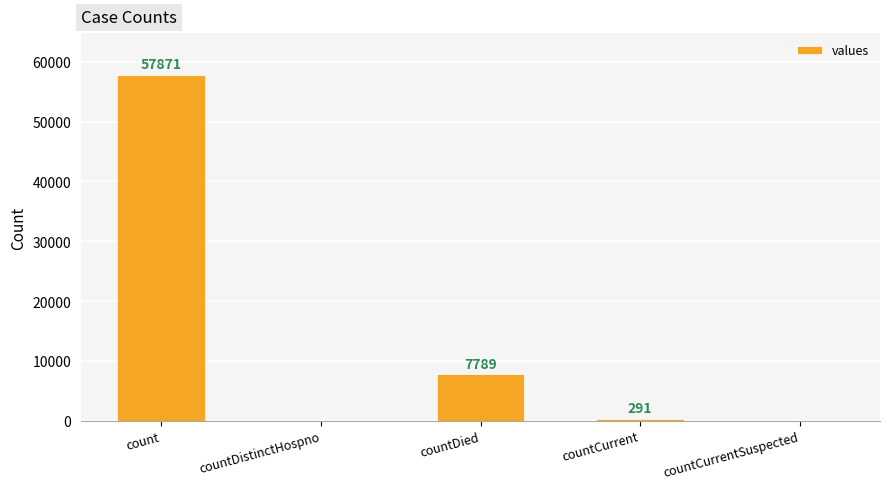

The chart shows a value of 12822 at countDied. True or false?

False